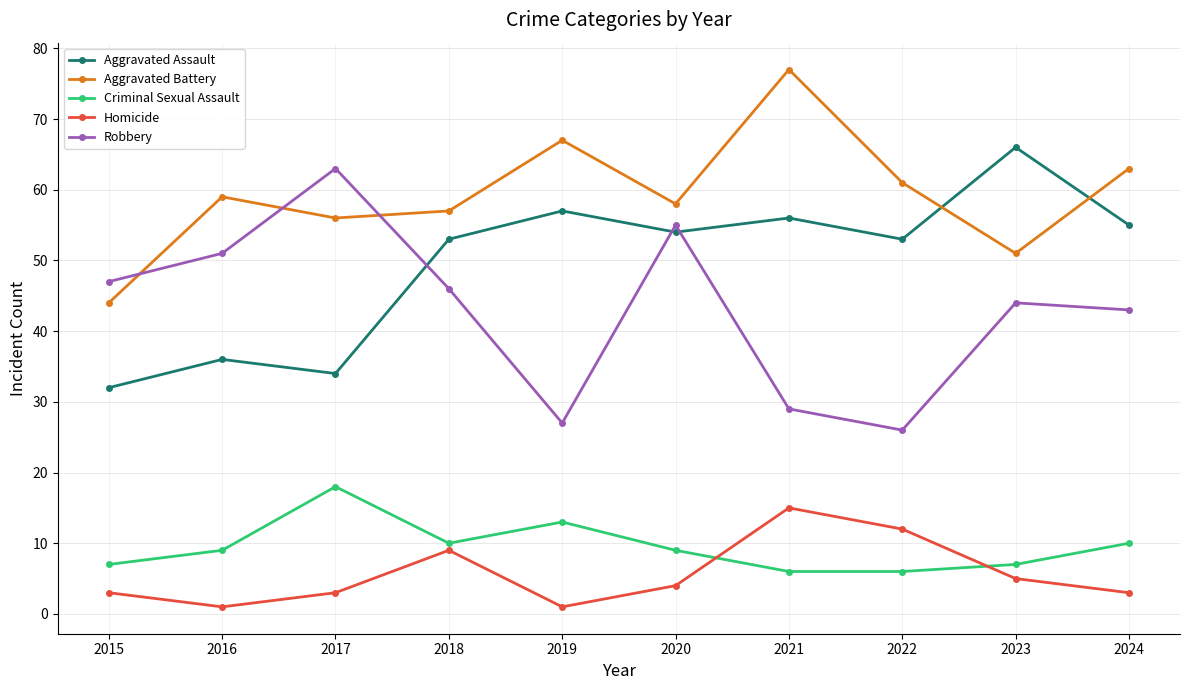

Which series has the largest range (max minus min)?

Robbery